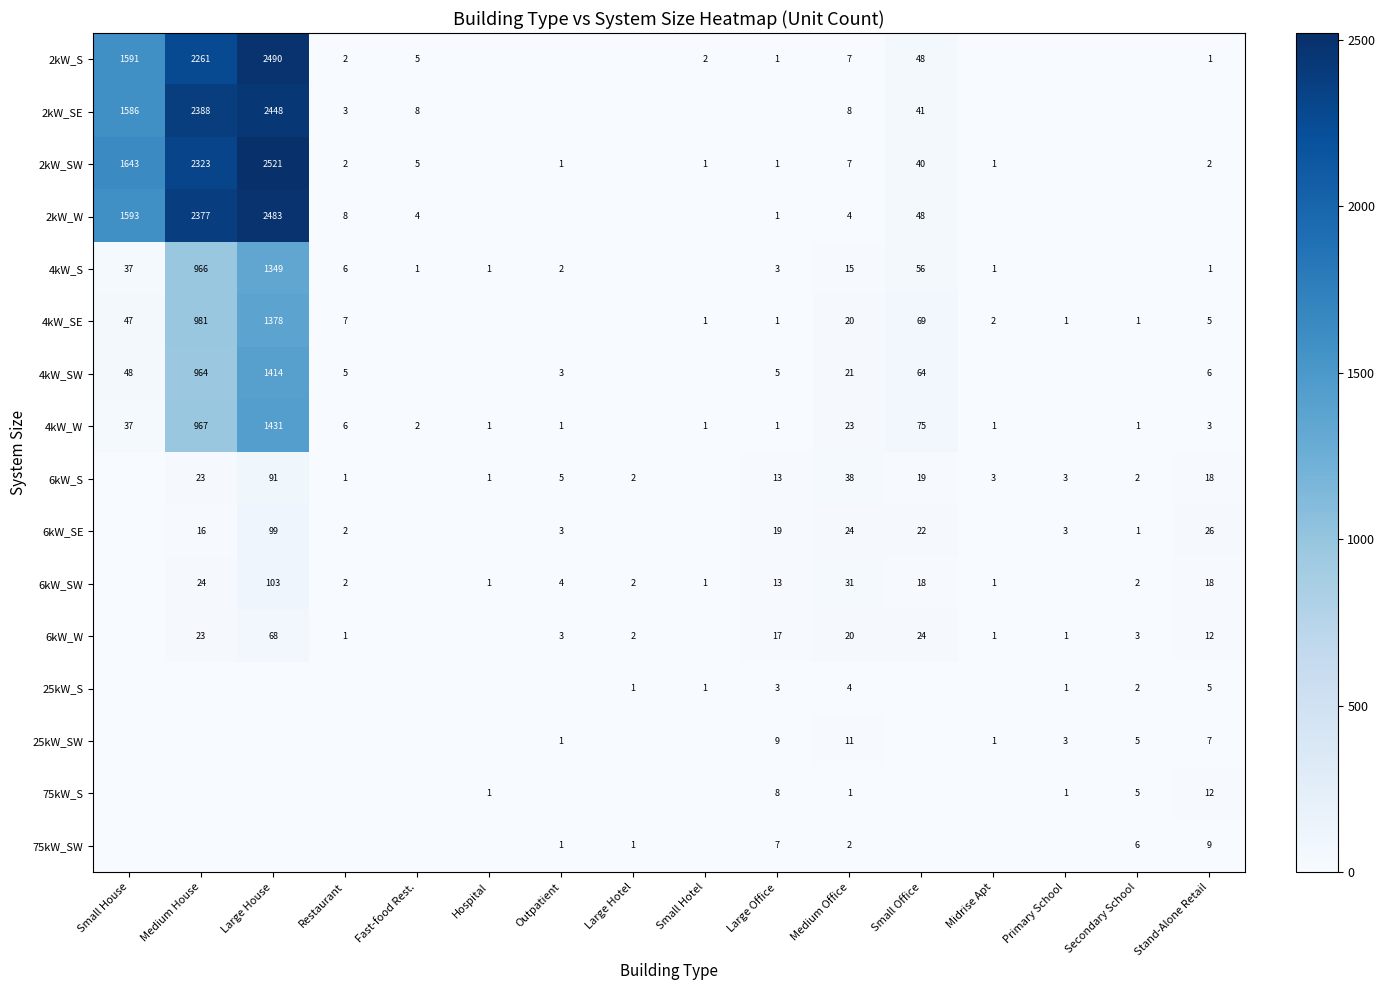

The value of 6kW_SE at Restaurant is 4. True or false?

False